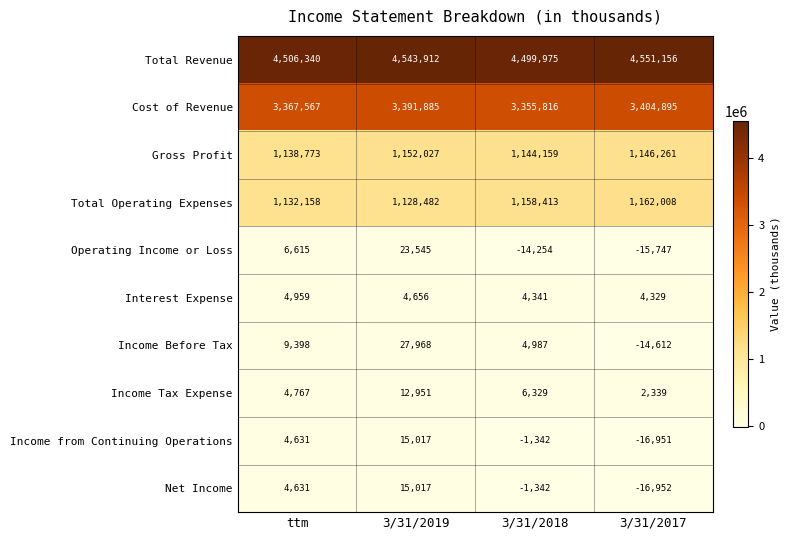

Count the number of data series in this chart.

10